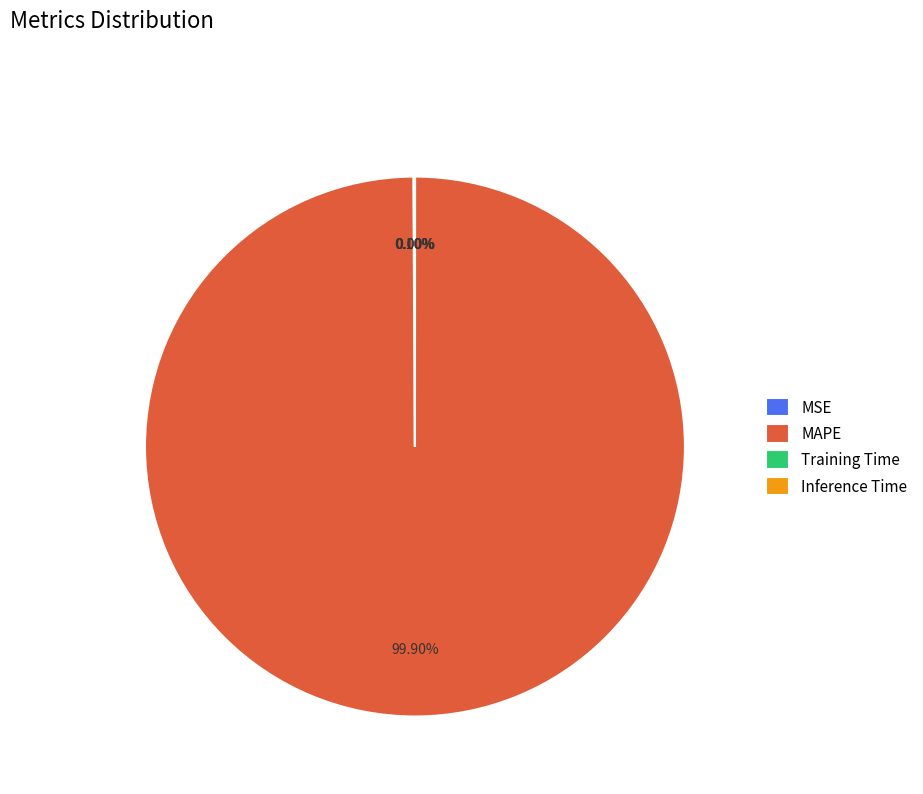

What is the majority slice?

MAPE